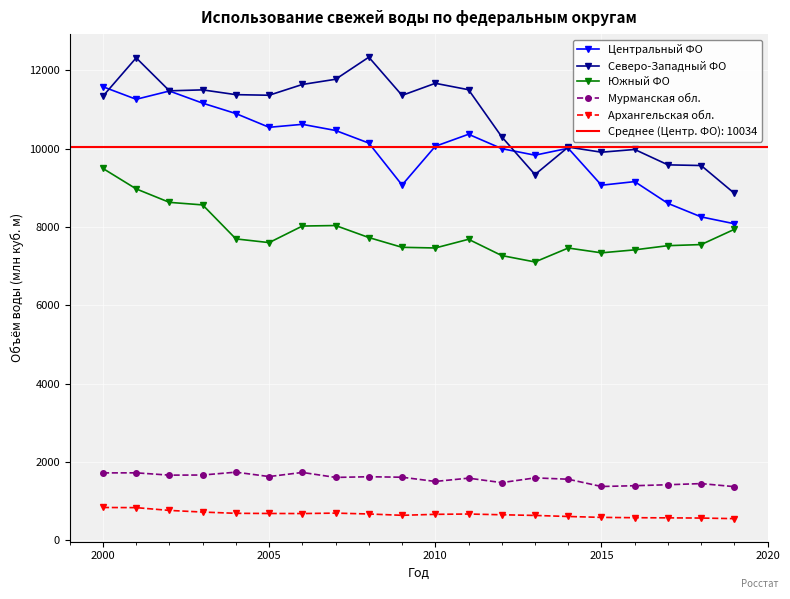

The Архангельская обл. series shows 1094.4 at 2010. True or false?

False